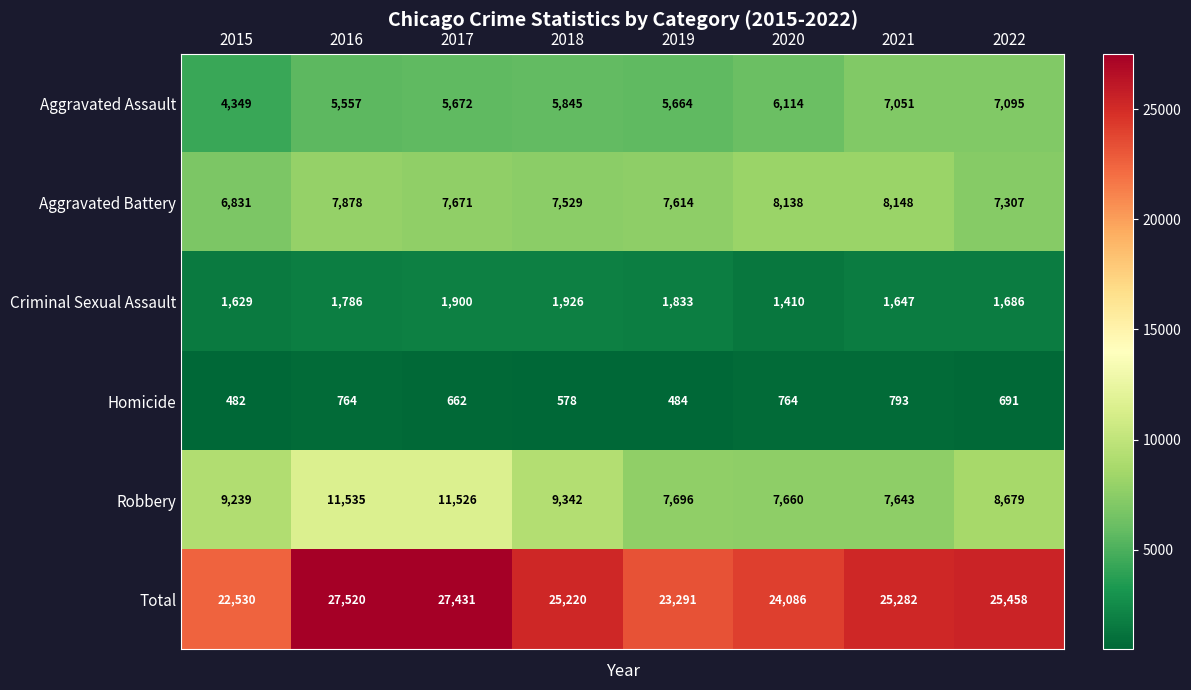

At which label is Aggravated Assault closest to 5722?

2017